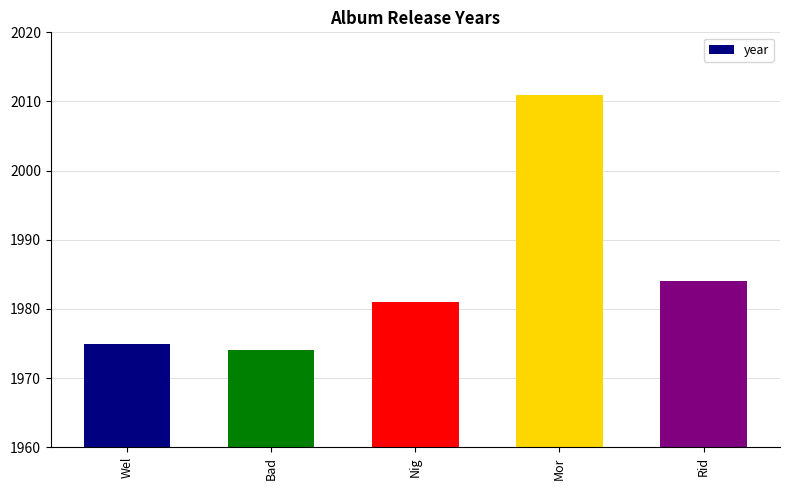

Rank the categories by value from highest to lowest.

Mor, Rid, Nig, Wel, Bad